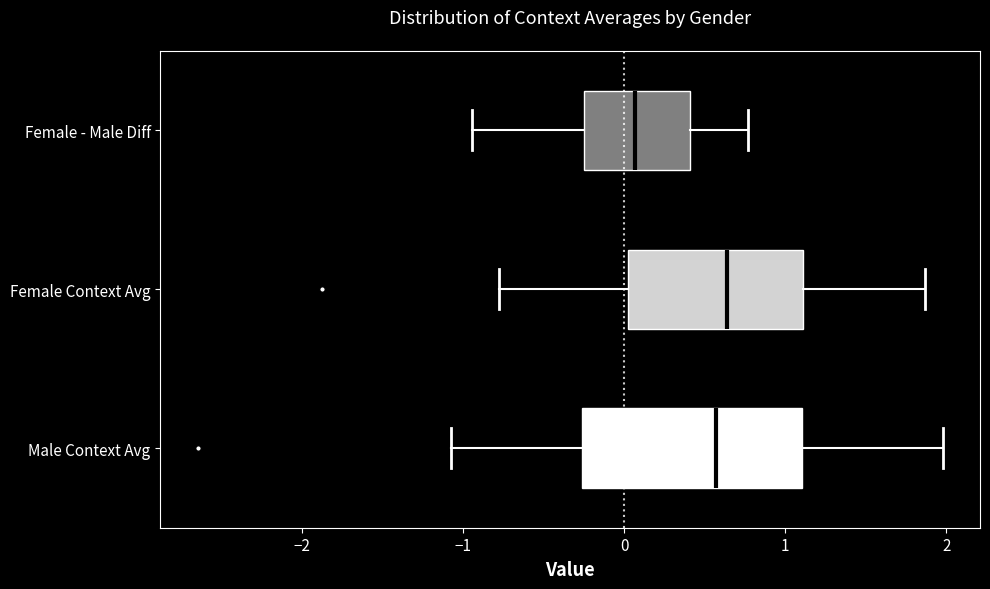

Reading bottom to top, read every box against the x-axis: the position of its median line, the range the box covers, and the ends of its whiskers. The values are not printed on the chart, so give them approximately, as read against the axis.

Male Context Avg: median 0.6, box -0.3 to 1.1, whiskers -1.1 to 2.0
Female Context Avg: median 0.6, box 0.0 to 1.1, whiskers -0.8 to 1.9
Female - Male Diff: median 0.1, box -0.2 to 0.4, whiskers -0.9 to 0.8